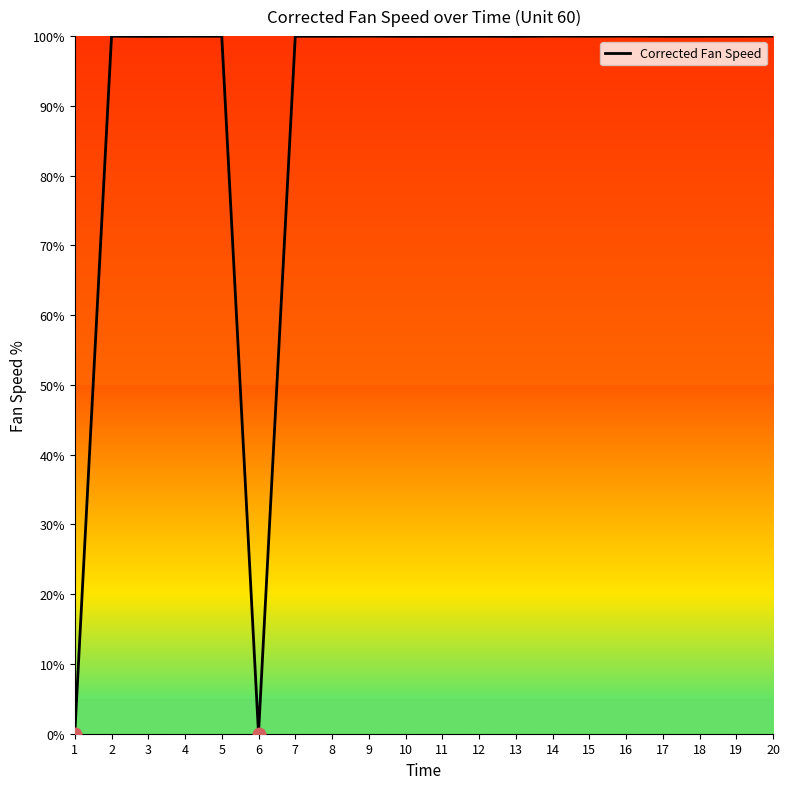

What is the change in value from 6 to 17?

+100.0